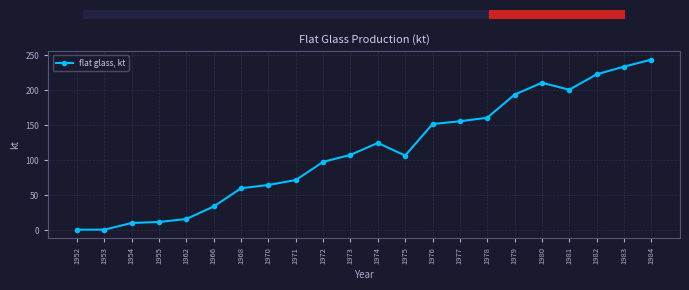

The value at 1962 is 16.4. True or false?

True